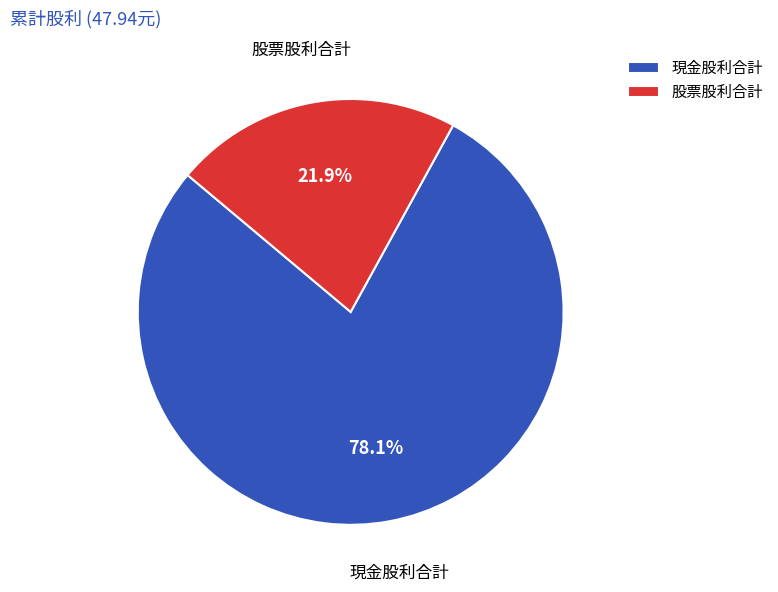

Do 股票股利合計 and 現金股利合計 together represent more than half of the pie?

Yes